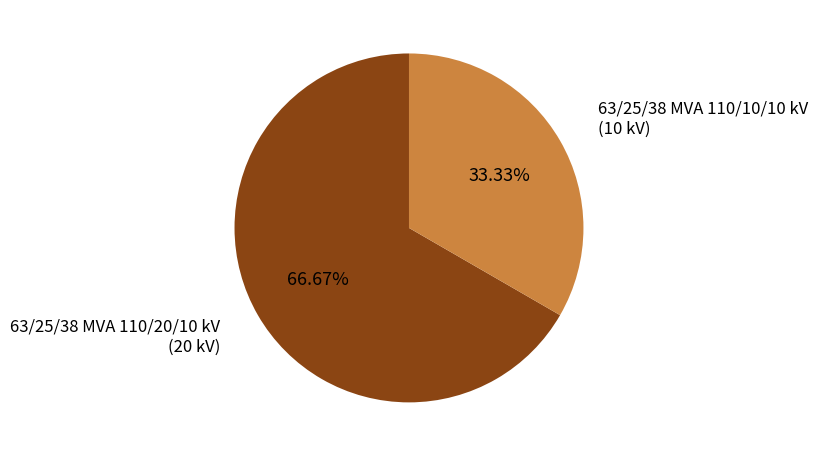

Does any single category account for the majority?

Yes